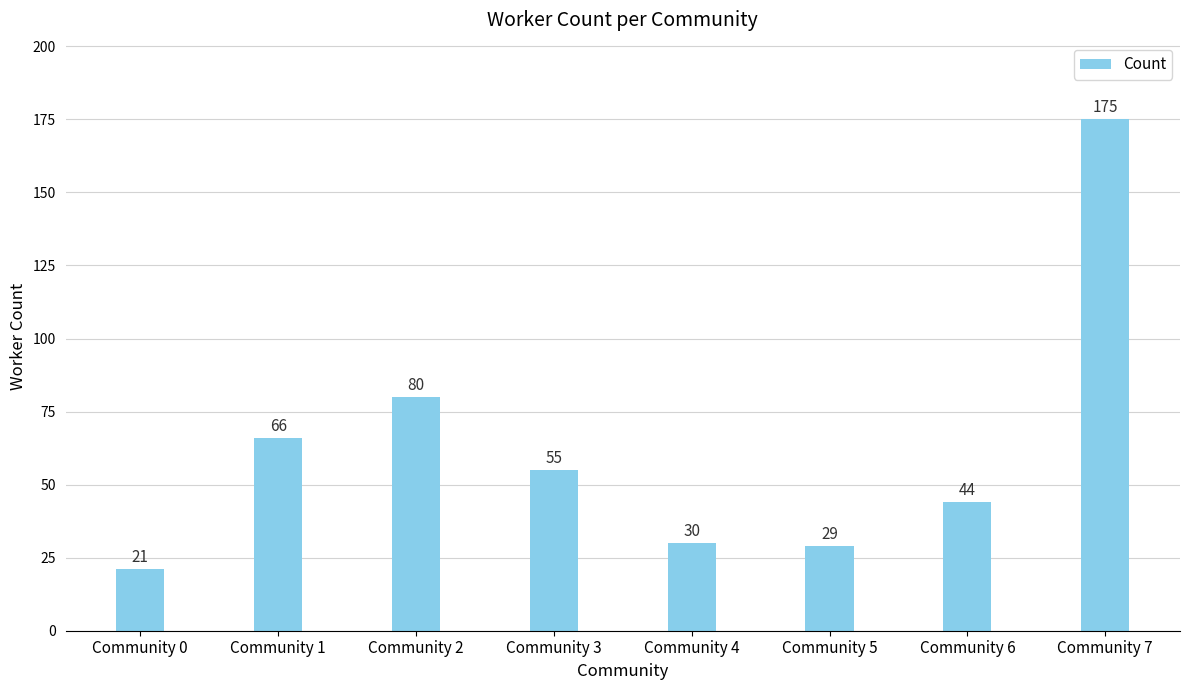

Count the number of categories in the chart.

8